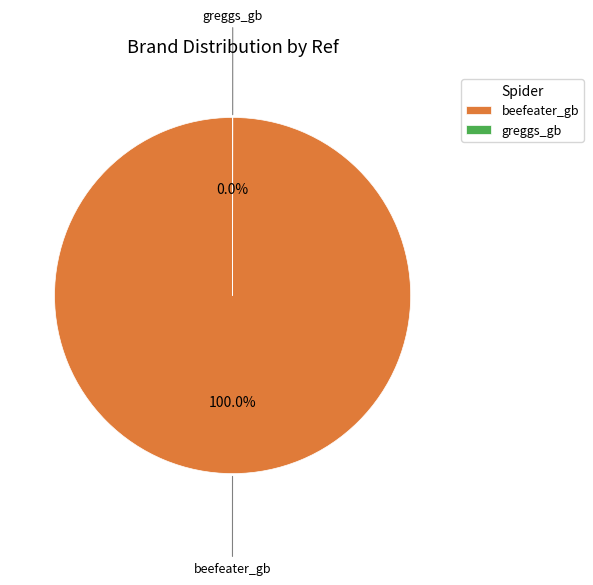

Does any single category account for the majority?

Yes